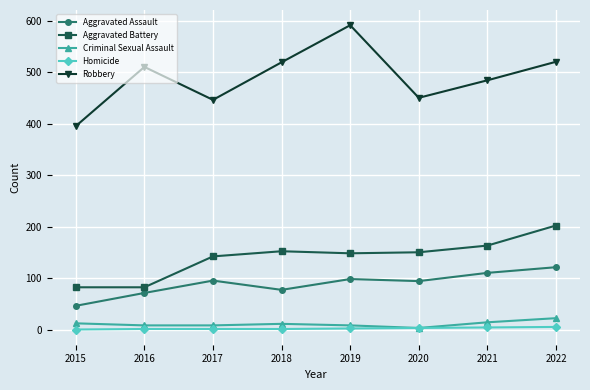

What is the value of the Aggravated Assault point at the 5th from the left?

98